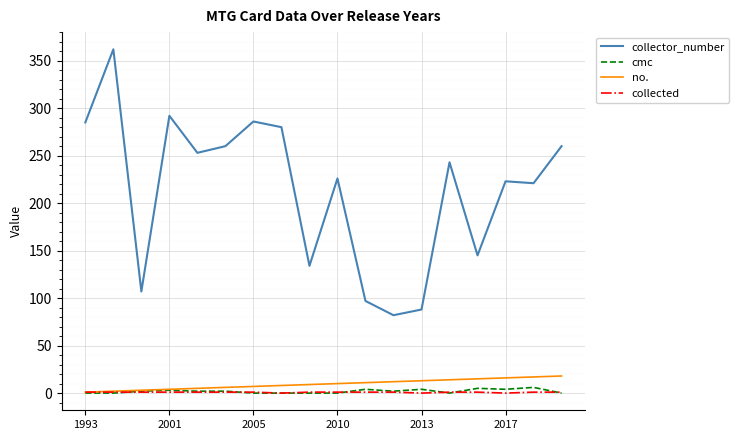

Count the cmc values in the range 0 to 4.

16